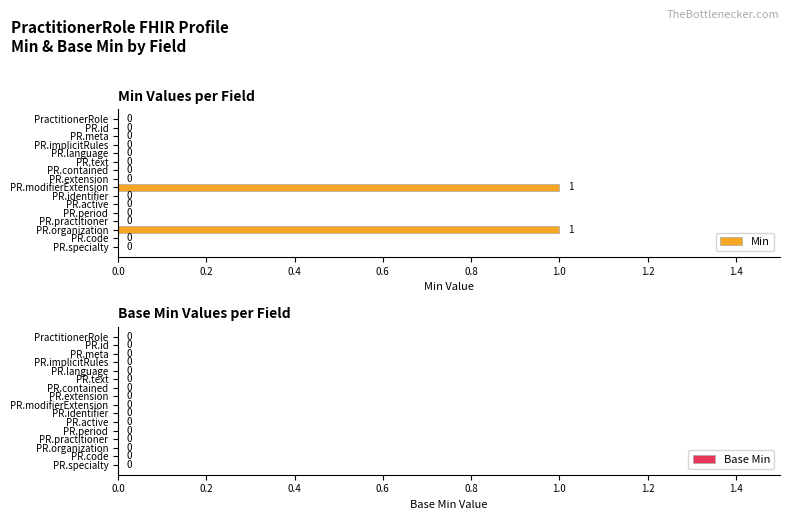

Reading top to bottom, list all the values displayed in this chart.

PractitionerRole=0	PR.id=0	PR.meta=0	PR.implicitRules=0	PR.language=0	PR.text=0	PR.contained=0	PR.extension=0	PR.modifierExtension=1	PR.identifier=0	PR.active=0	PR.period=0	PR.practitioner=0	PR.organization=1	PR.code=0	PR.specialty=0